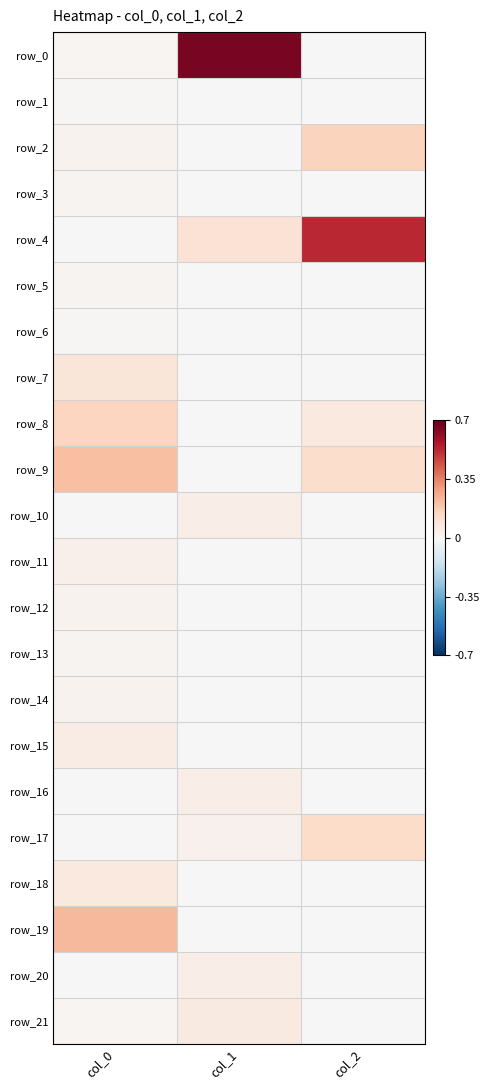

Is it true that row_0 equals 0.0 at col_0?

True